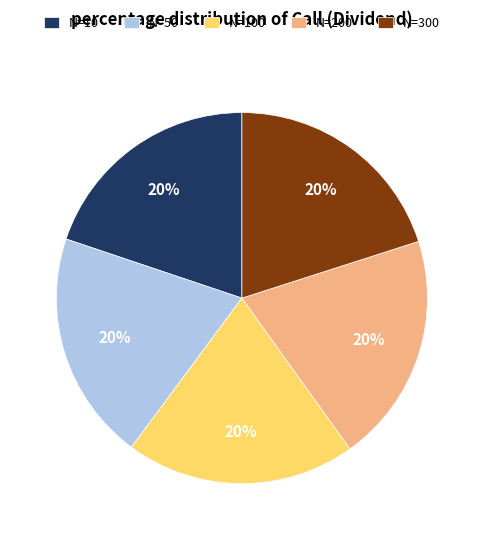

Is there a majority slice in this chart?

No